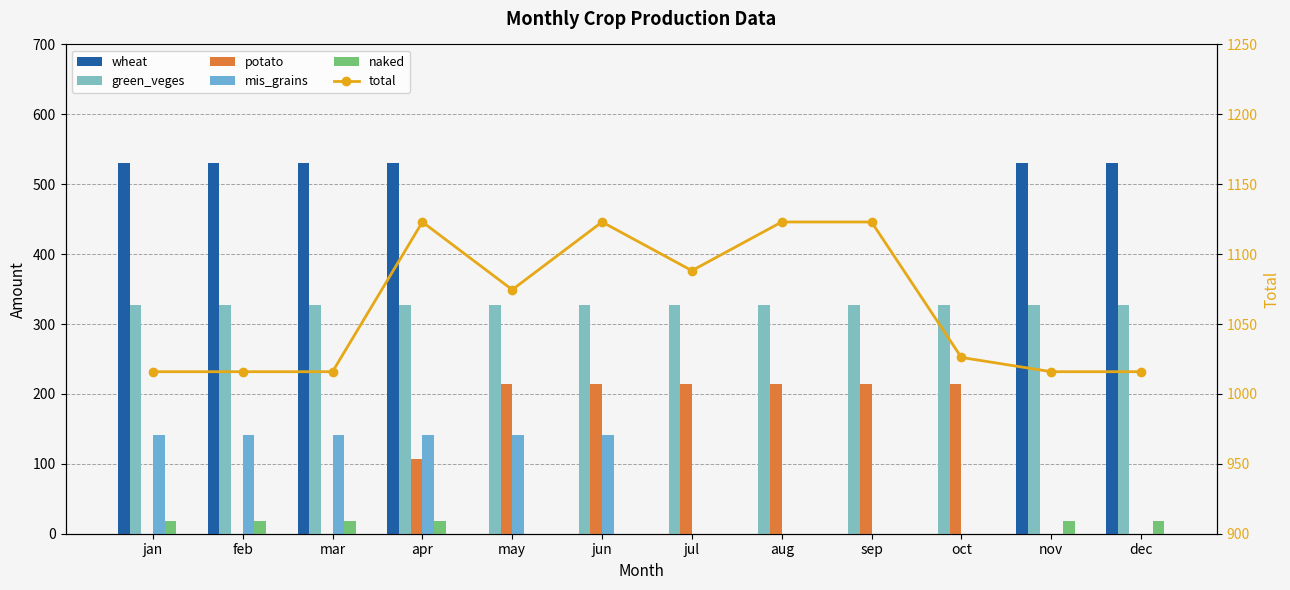

Which series changed the most between jun and sep?

mis_grains